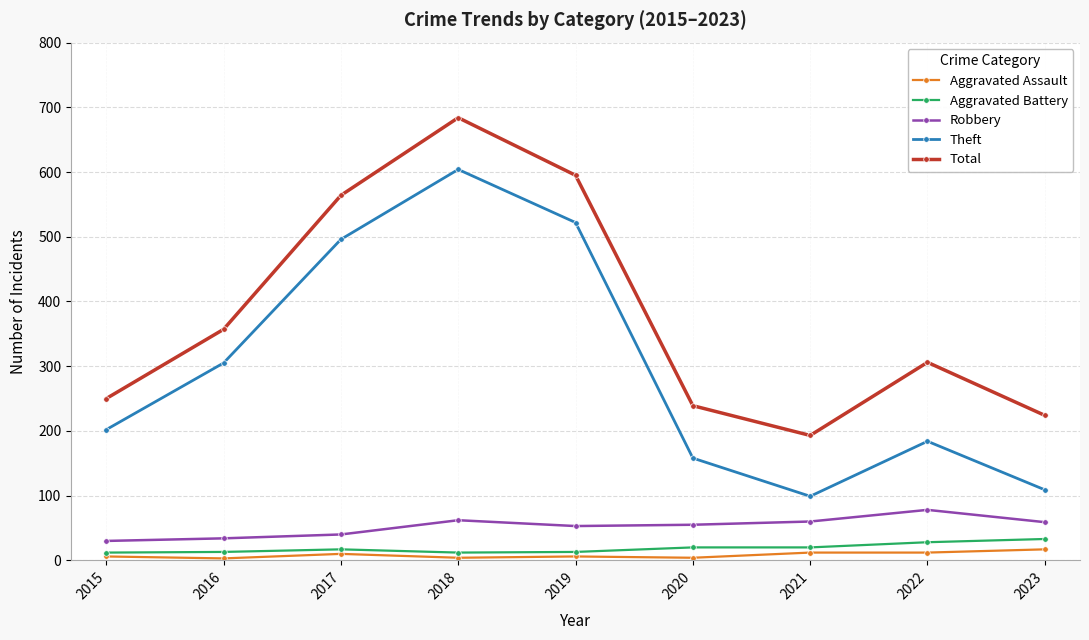

What is the sum of all Total values?

3412